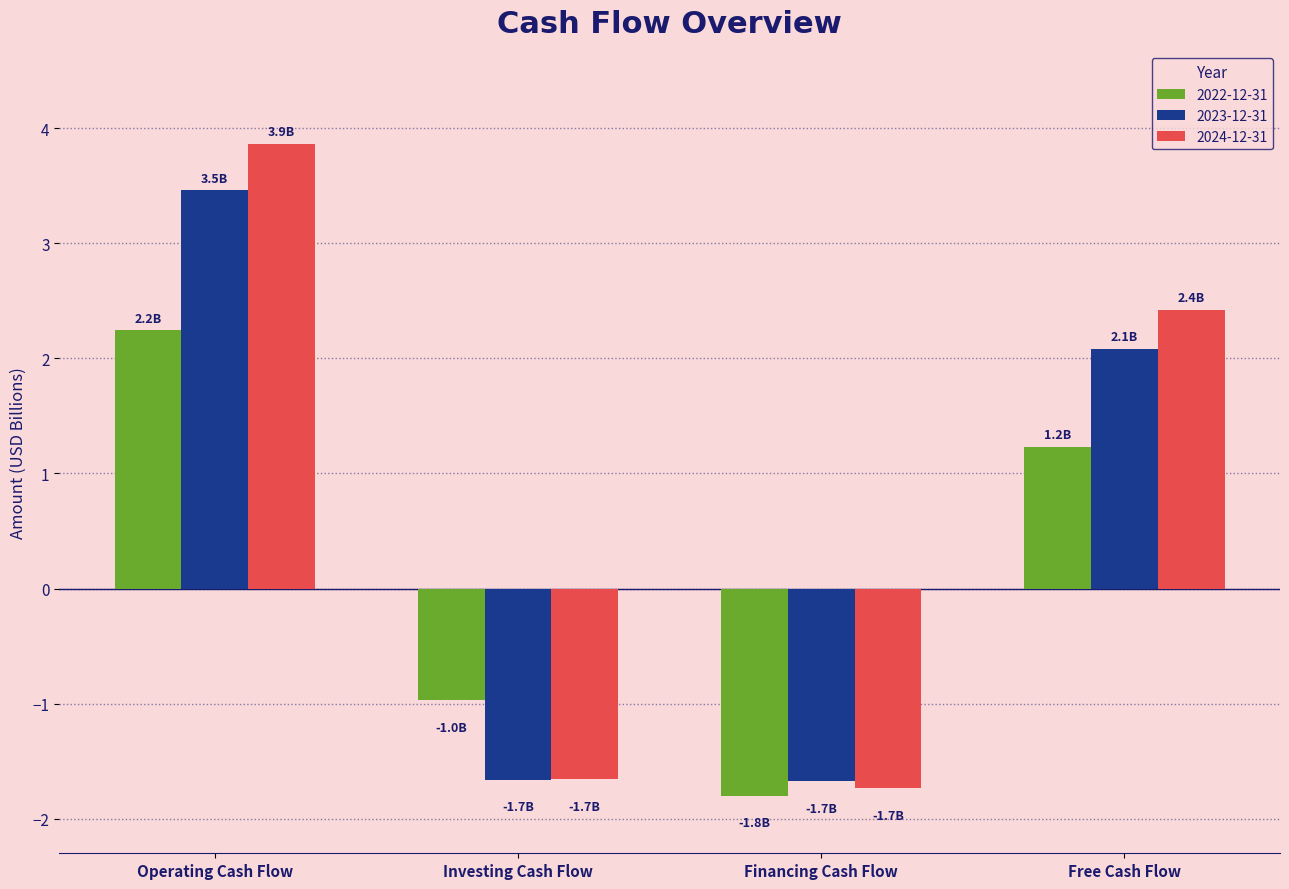

How many groups of bars are there?

4